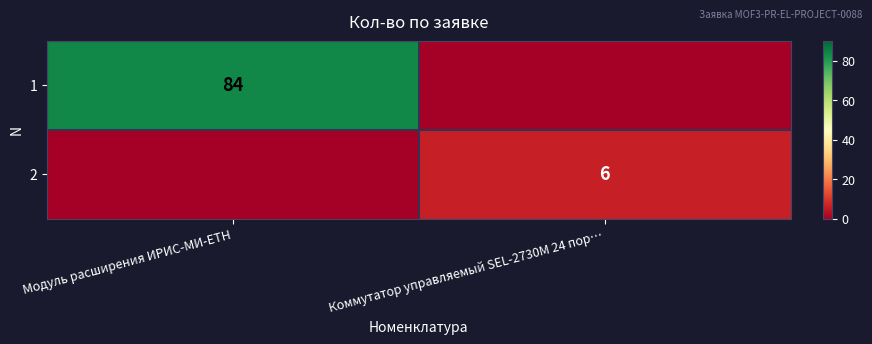

Is it true that 2 equals 6 at Коммутатор управляемый SEL-2730M 24 пор…?

True